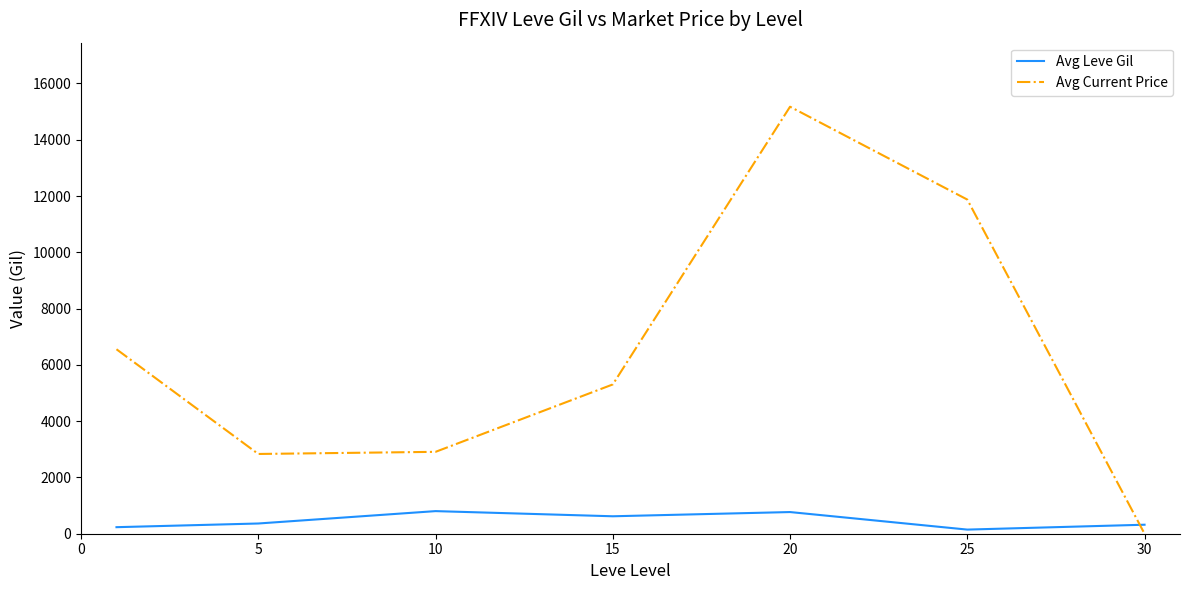

After their last crossing, which series has the higher values: Avg Current Price or Avg Leve Gil?

Avg Leve Gil